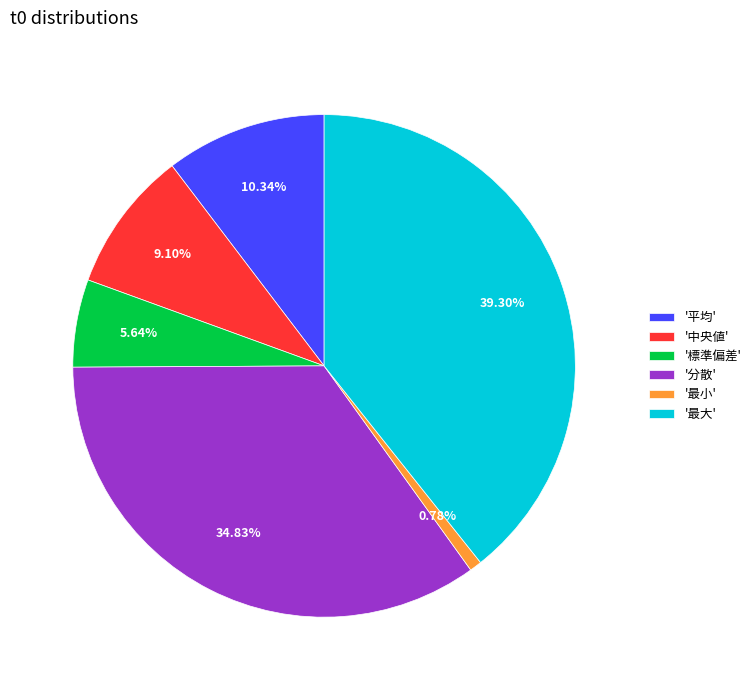

Which has a higher value, '最小' or '標準偏差'?

'標準偏差'